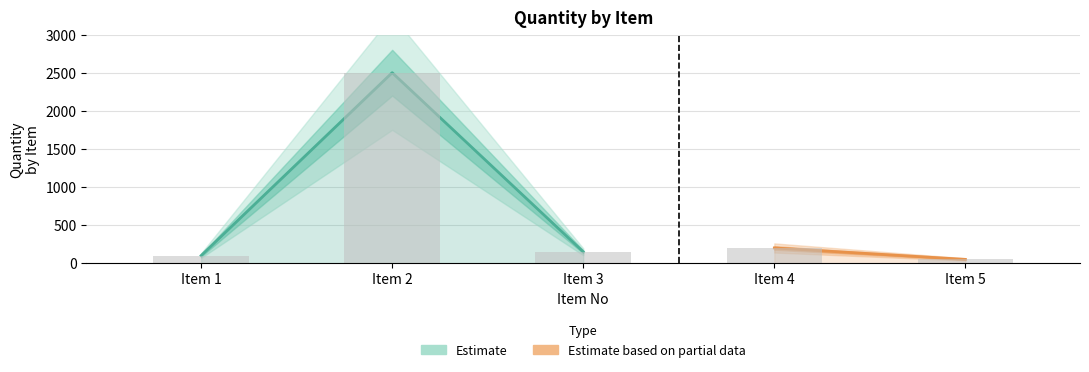

Reading right to left, extract all data points from this chart.

50	200	150	2500	100